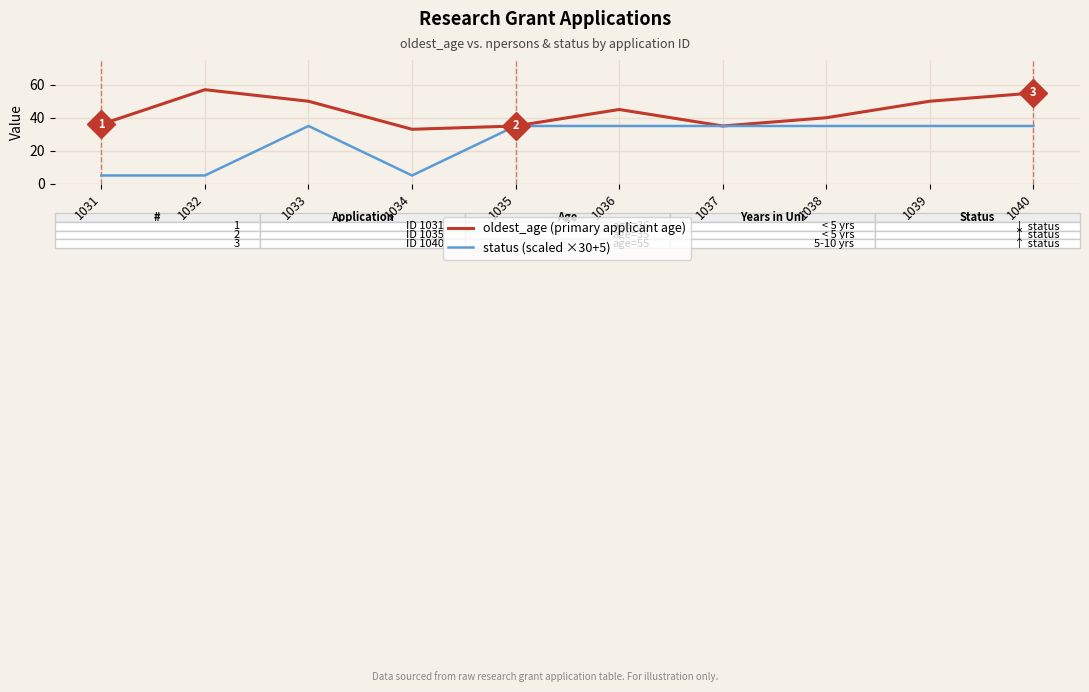

How many interior local valleys does the oldest_age (primary applicant age) series have?

2